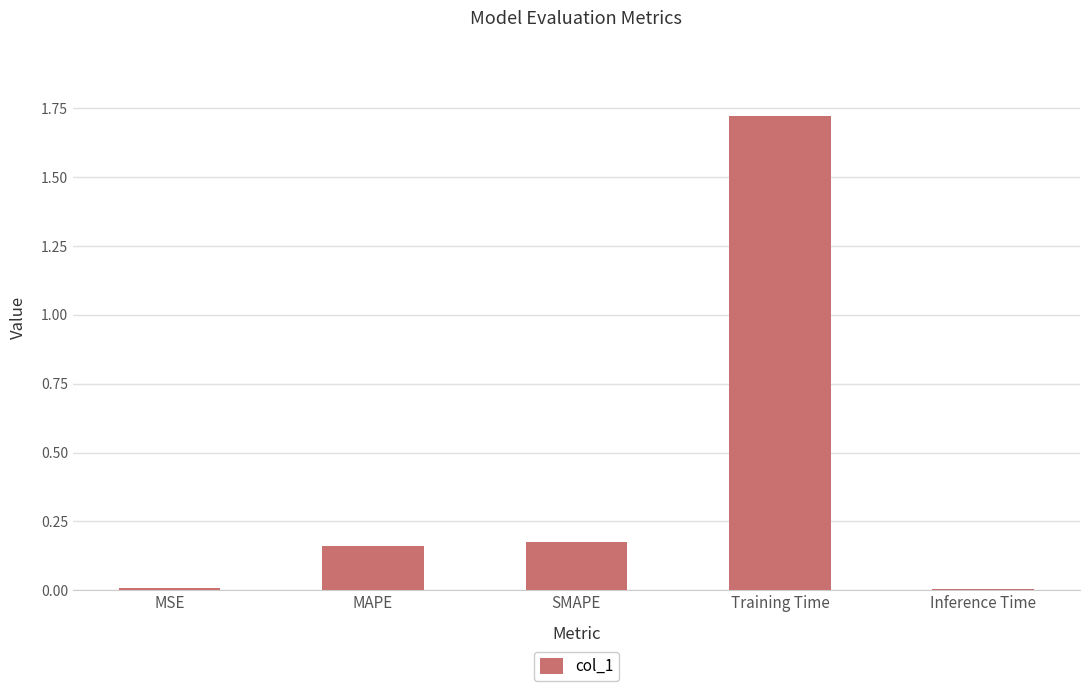

Which category has the highest value across all series?

Training Time